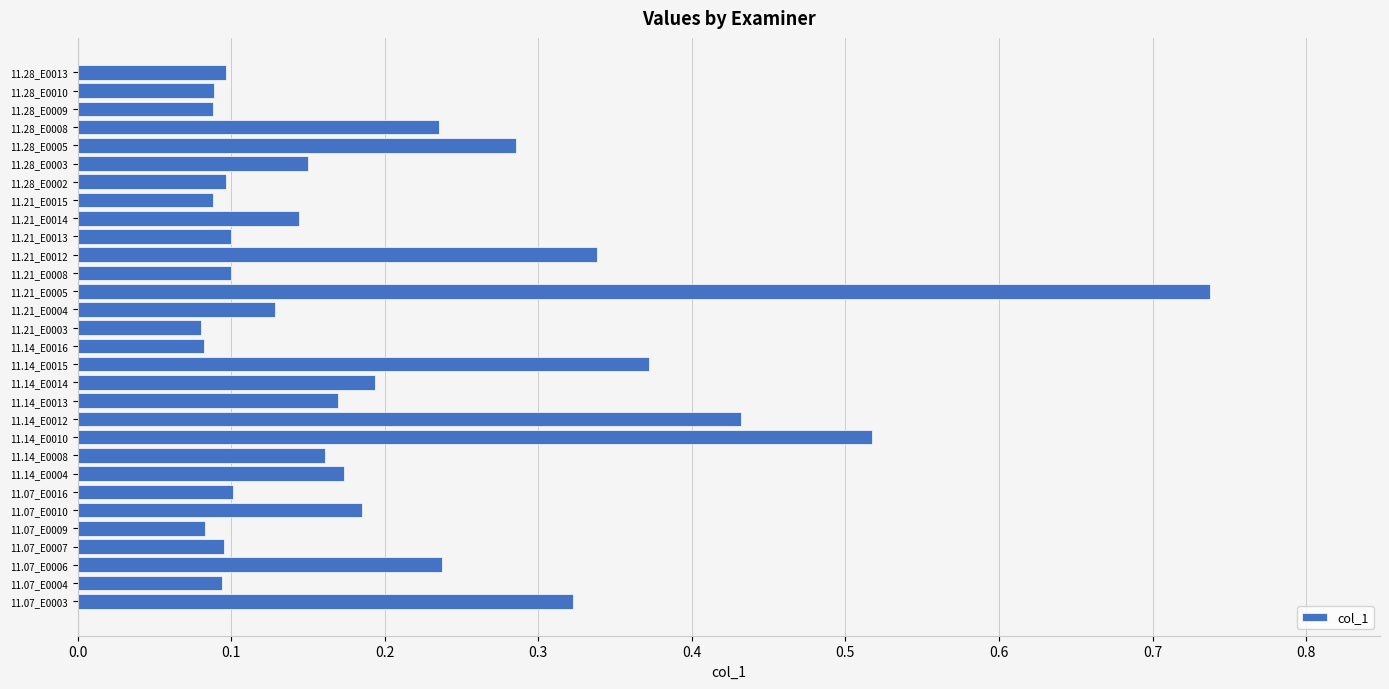

The chart shows a value of 0.2 at 11.28_E0008. True or false?

True